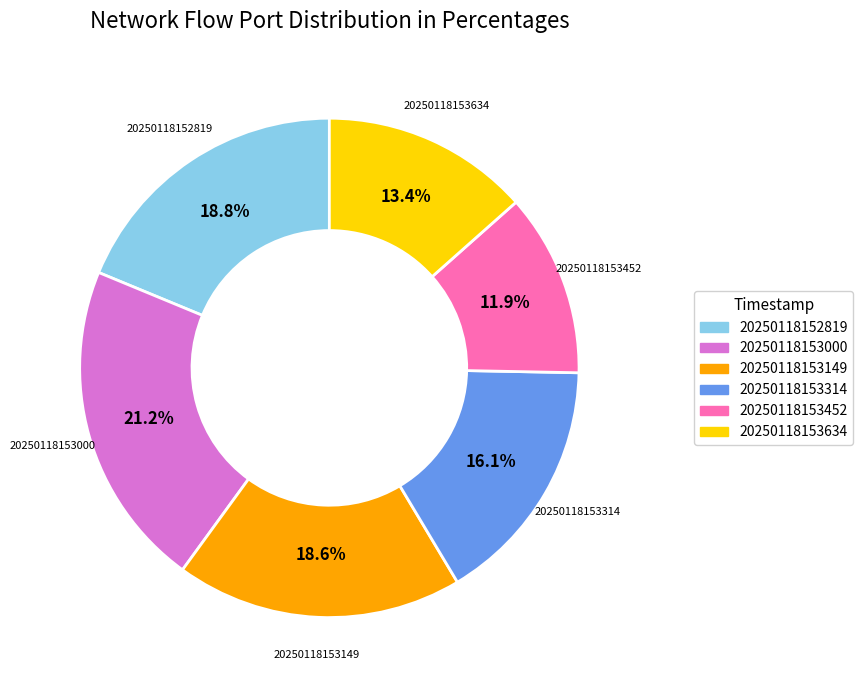

To the nearest percent, what portion does 20250118153314 represent?

16%